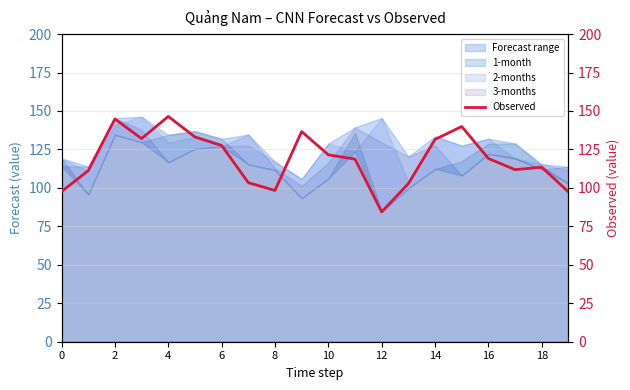

What is the sum of the values at 10 and 4?

277.9